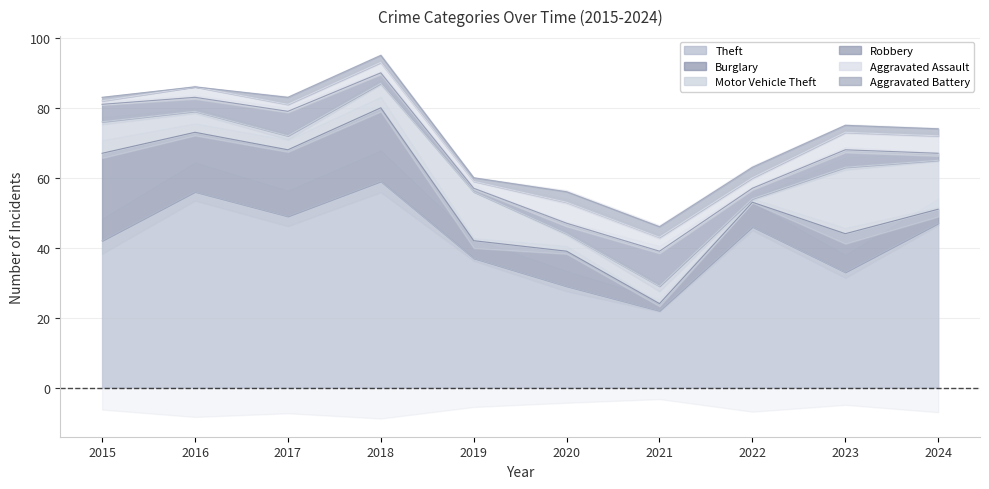

What is the sum of the Theft values at 2018 and 2015?

101